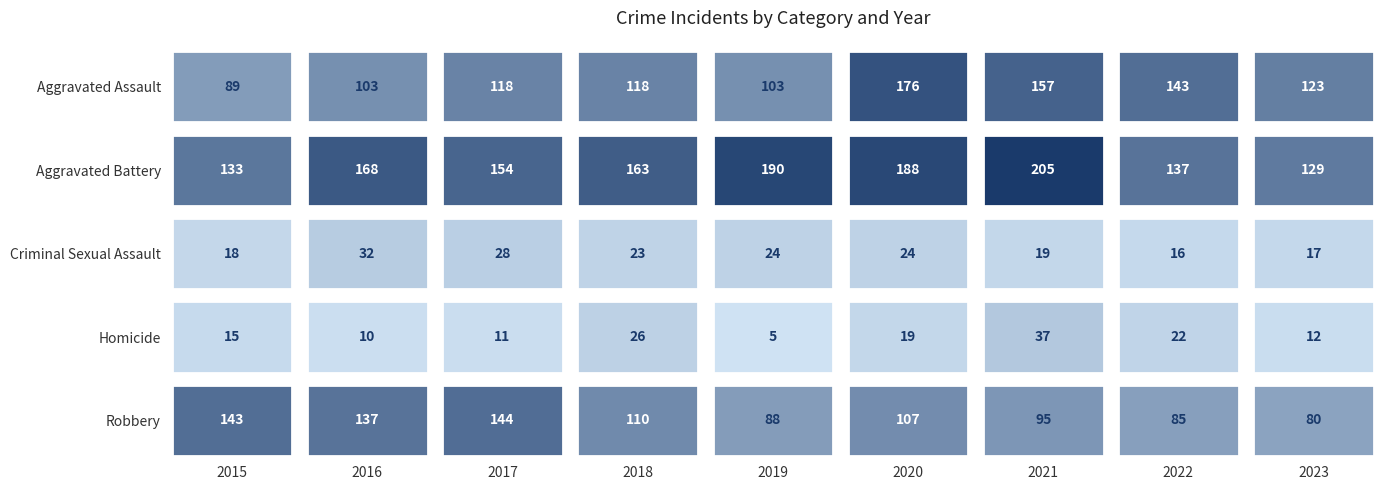

Is it true that Aggravated Assault equals 154 at 2016?

False